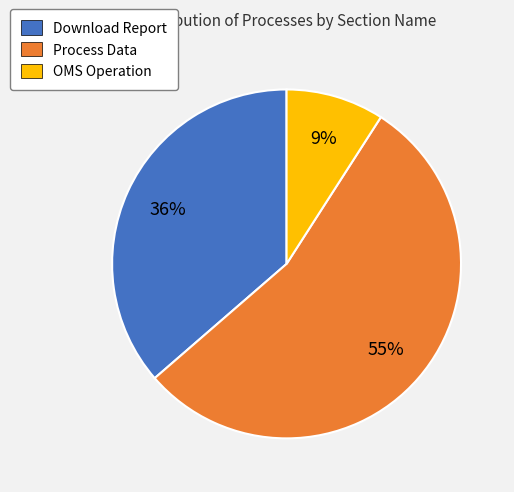

Is it true that Process Data is 55% of the pie?

True